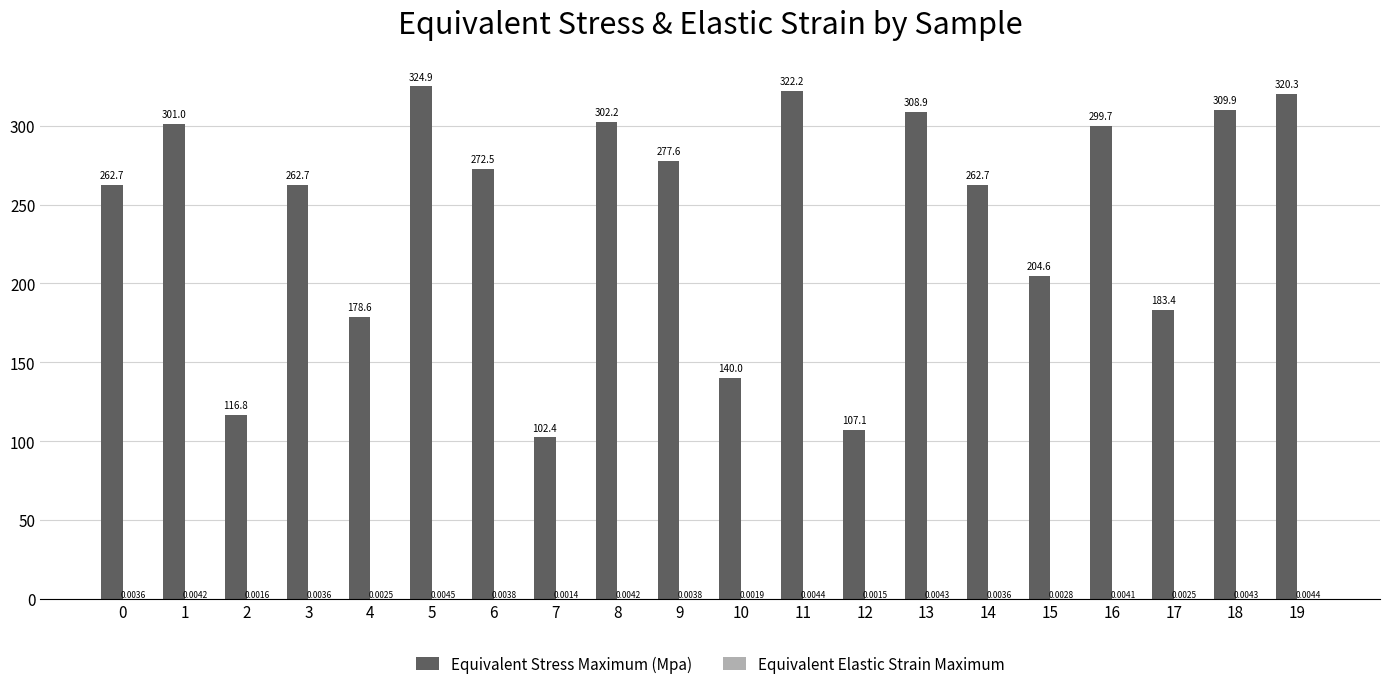

The Equivalent Stress Maximum (Mpa) series shows 272.5 at 6. True or false?

True